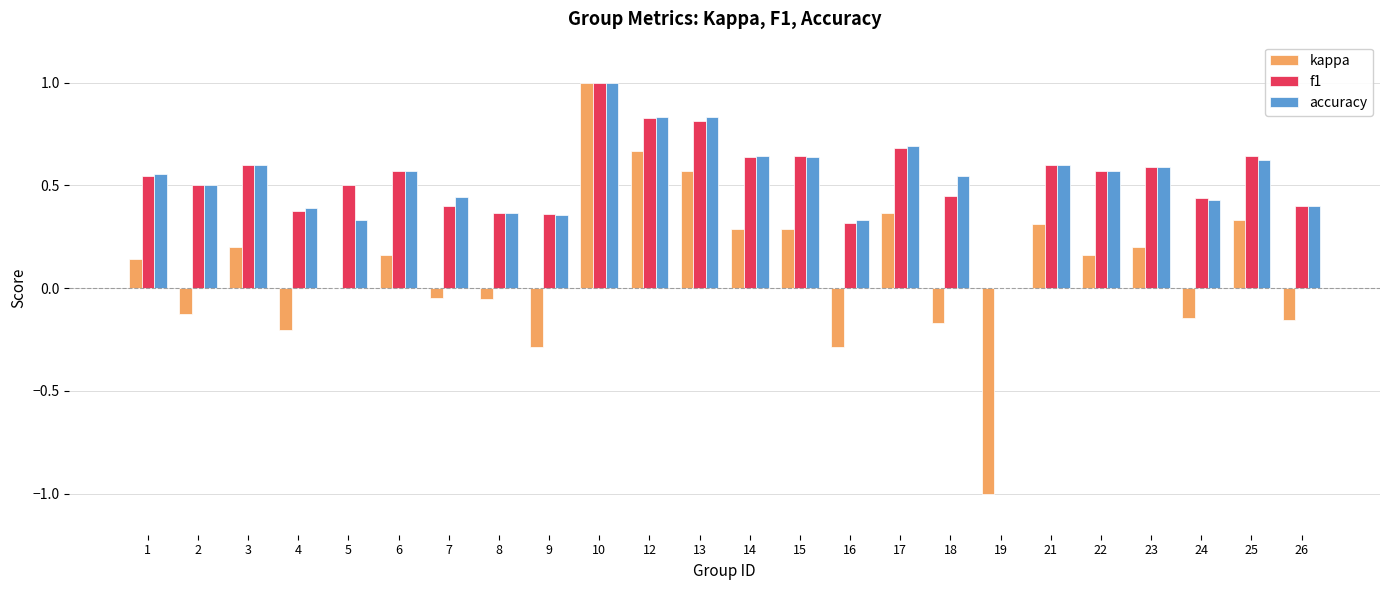

How many values in the accuracy series exceed 0?

23